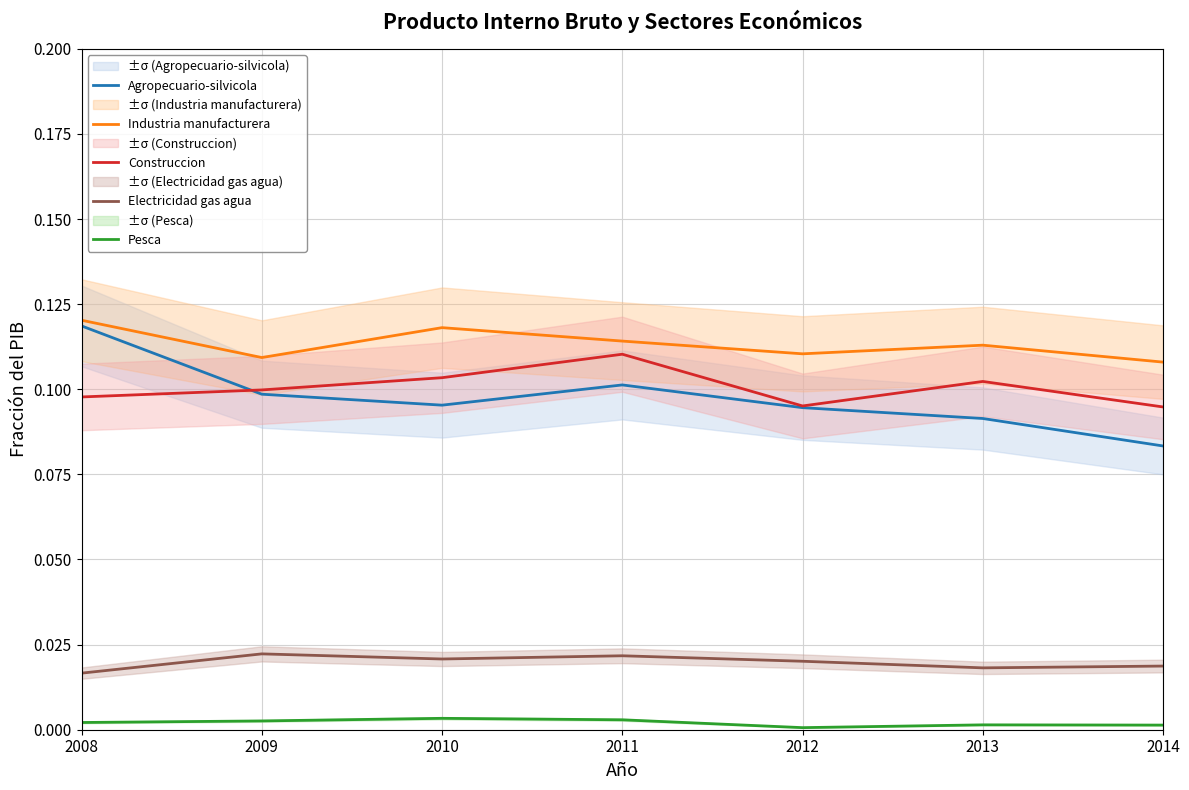

At which category does Electricidad gas agua reach its first local peak?

2009